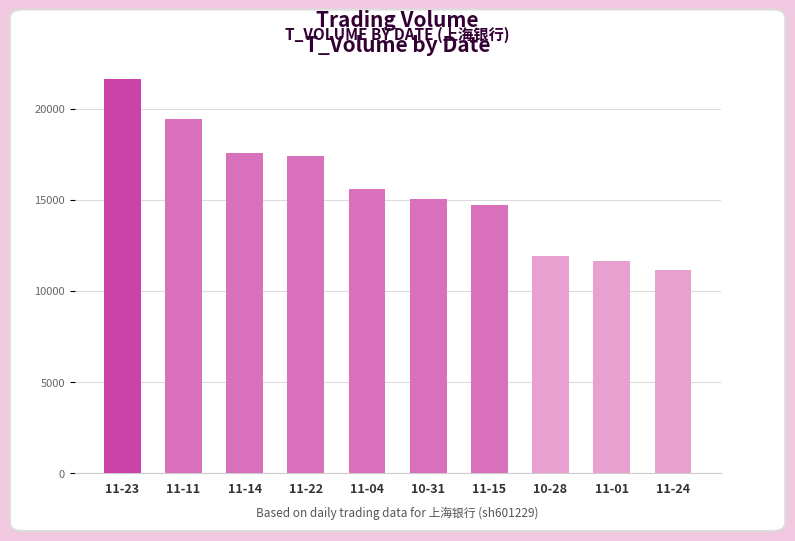

Where does the data first go above 15581?

11-23